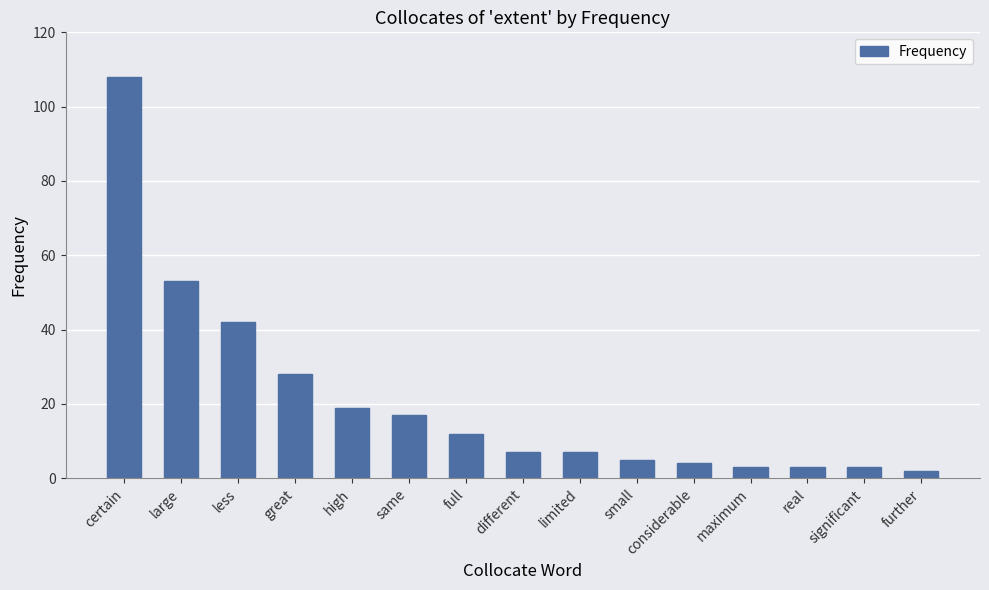

Where is the data nearest to the value 55?

large